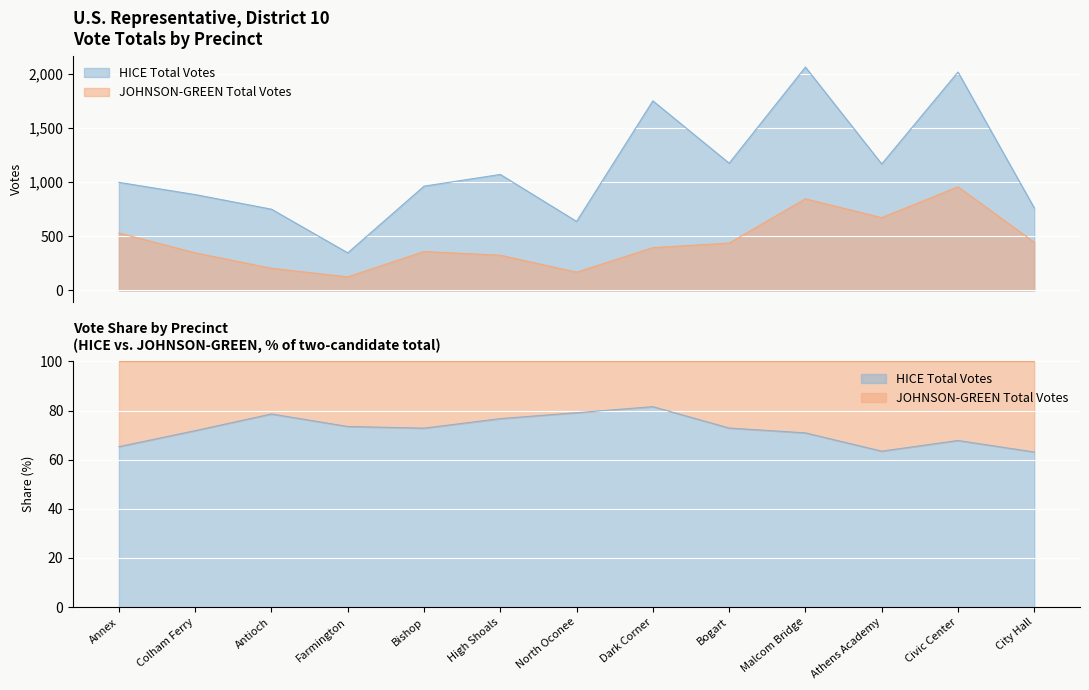

Is the value of HICE Total Votes at Farmington greater than the value of HICE Election Day at Malcom Bridge?

No